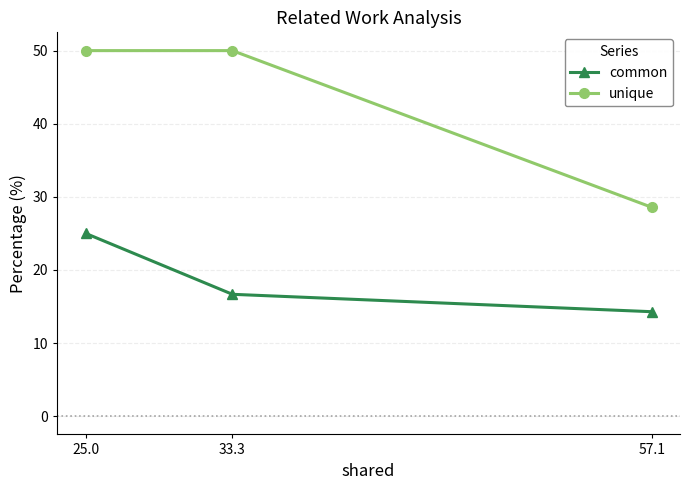

True or false: unique has a value of 50.0 at 25.0.

True